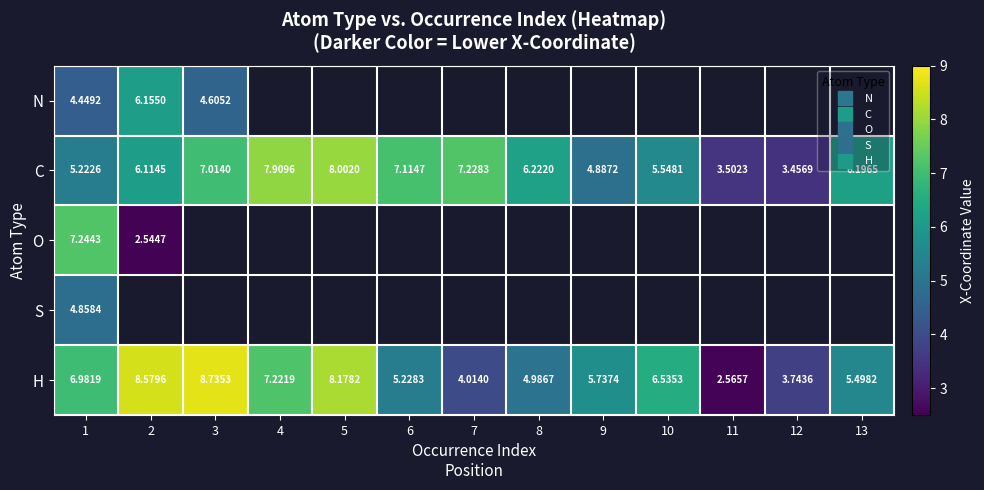

Which series has the widest spread of values?

H